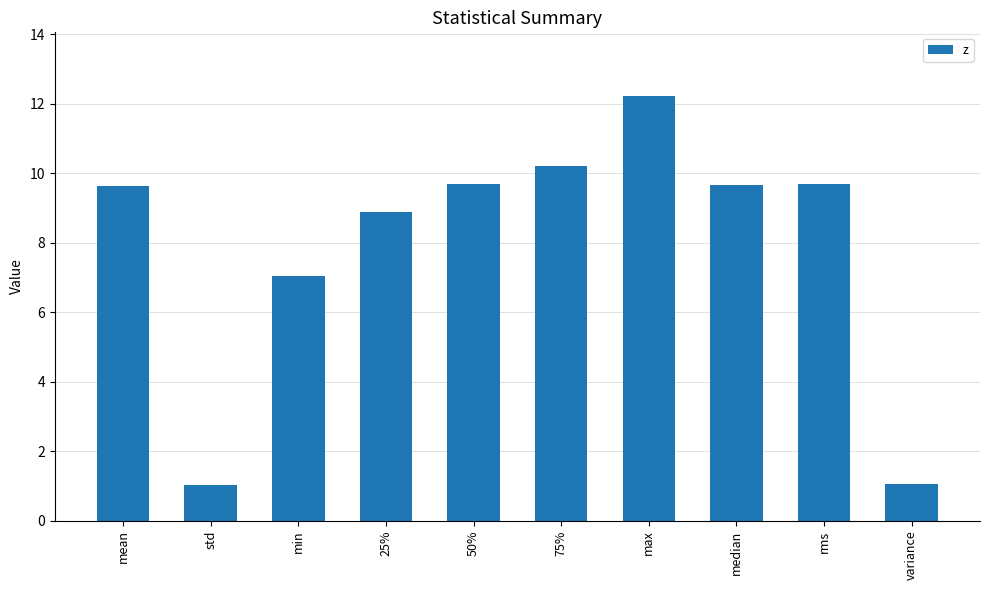

Which has a higher value, median or 25%?

median